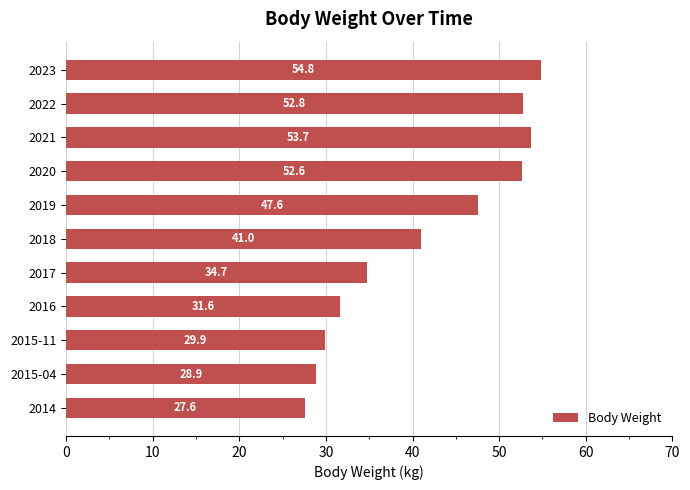

Which has a higher value, 2014 or 2019?

2019